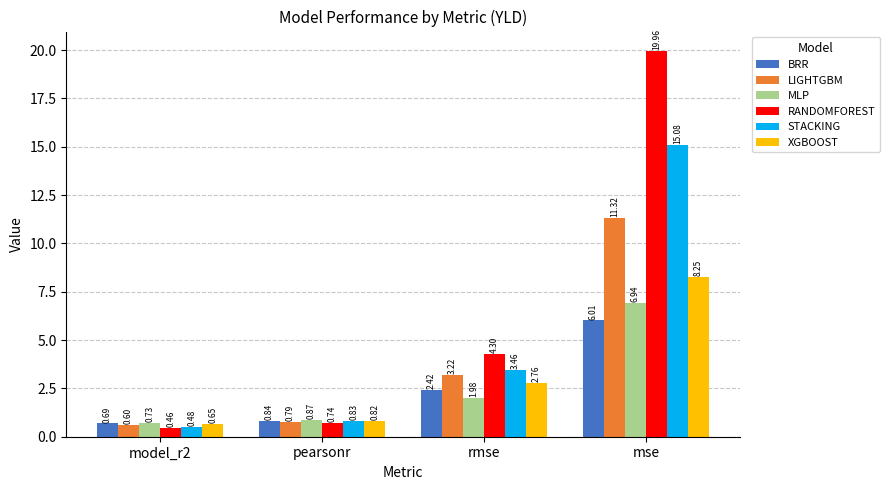

Where does the BRR series first go above 2?

rmse